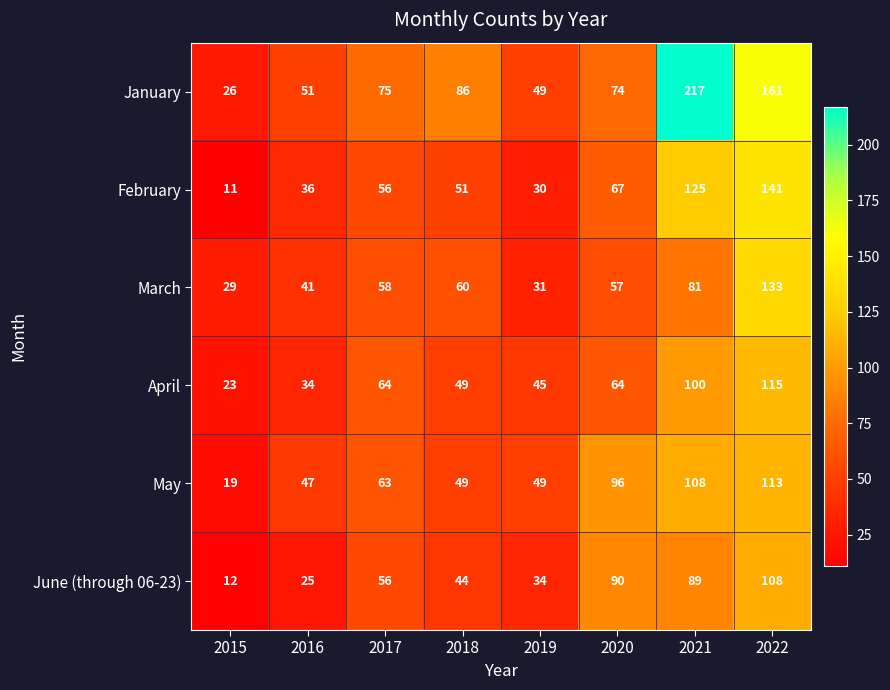

What is the average value of the May series?

68